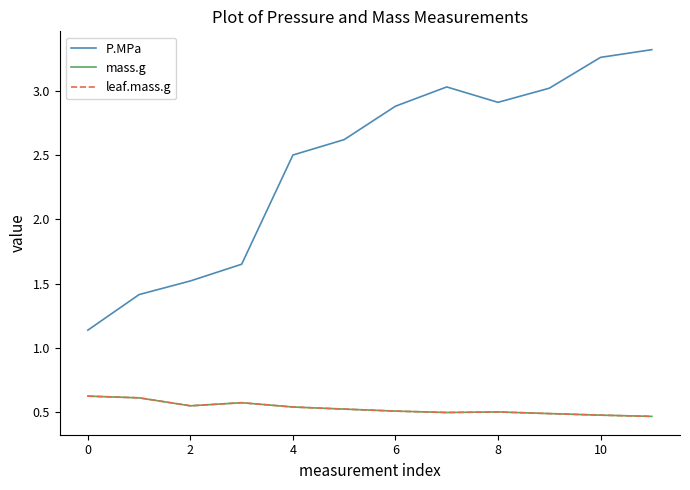

What is the difference between the maximum and second lowest values in the P.MPa series?

1.9